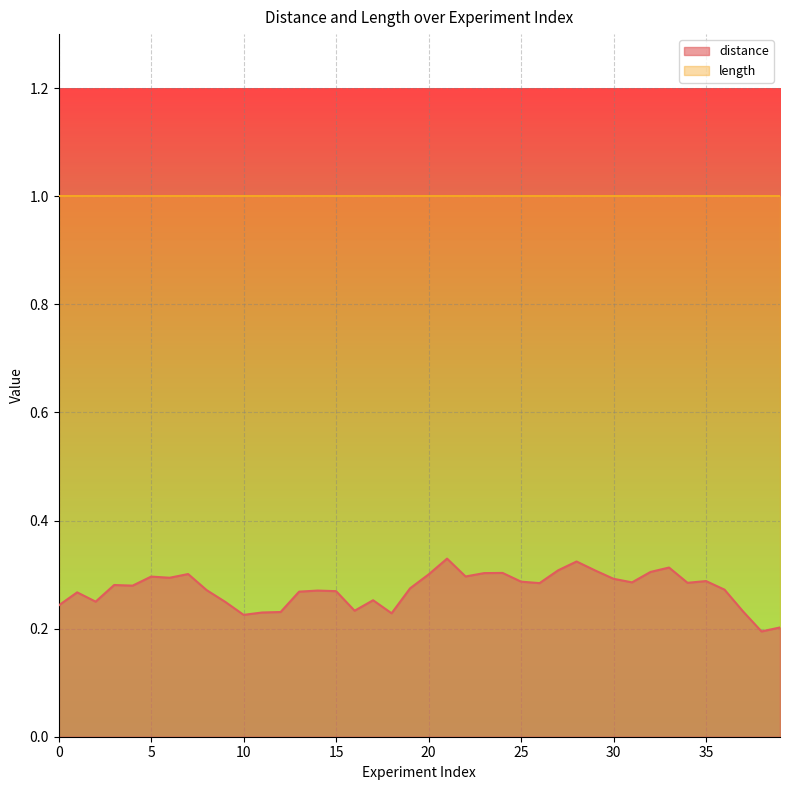

What is the value of the length point at the 31st from the left?

1.0